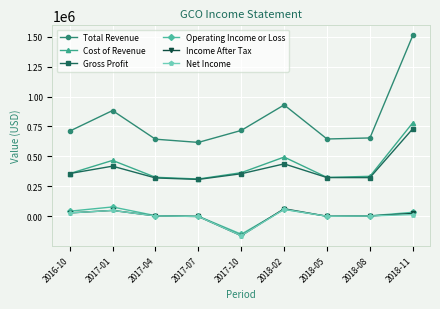

At which label does Operating Income or Loss reach its minimum?

2017-10